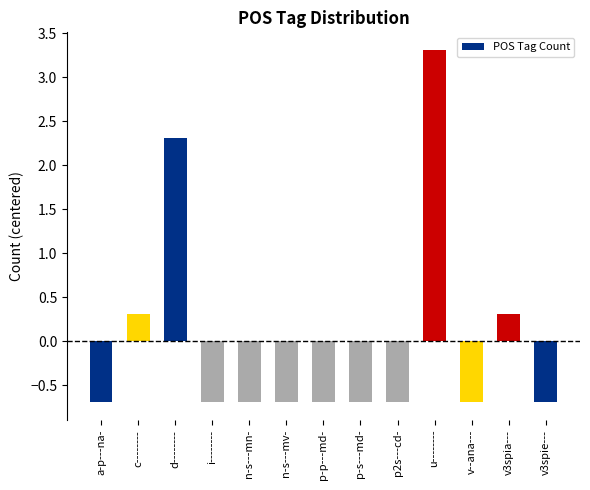

What is the maximum value shown in the chart?

3.3